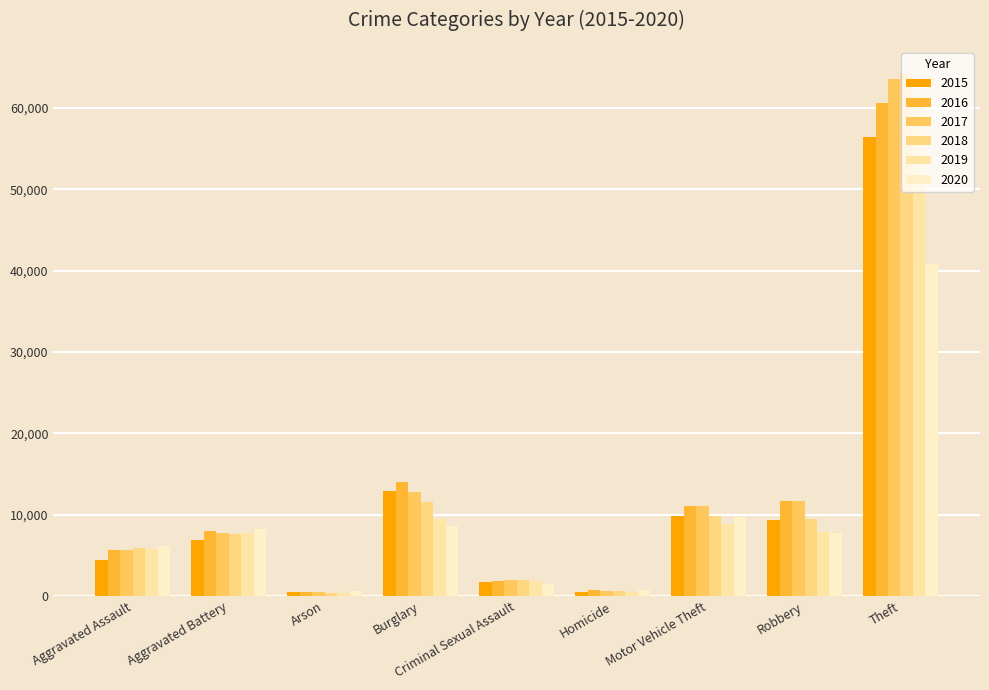

What is the value of the 2016 bar at the 1st from the left?

5608